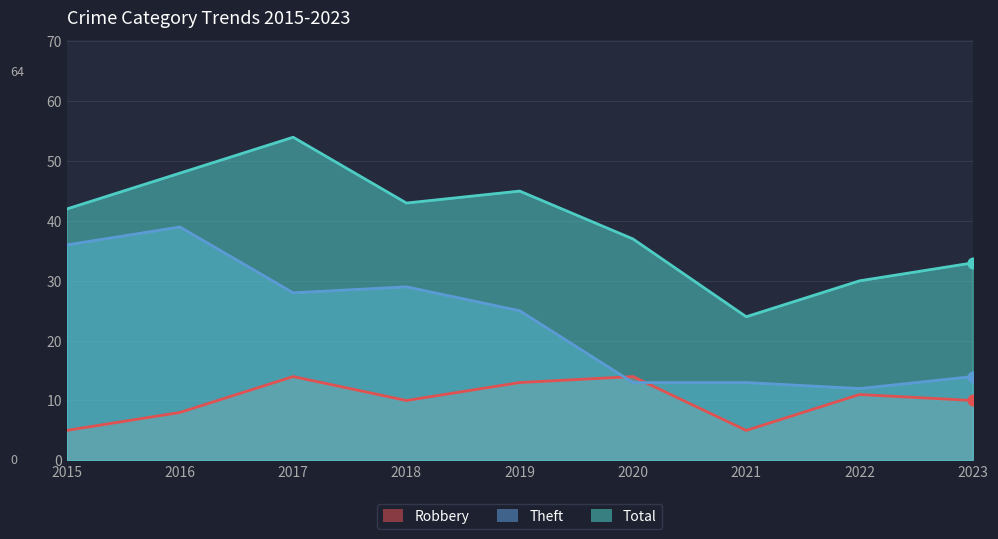

What are all the series names shown in the legend?

Robbery, Theft, Total